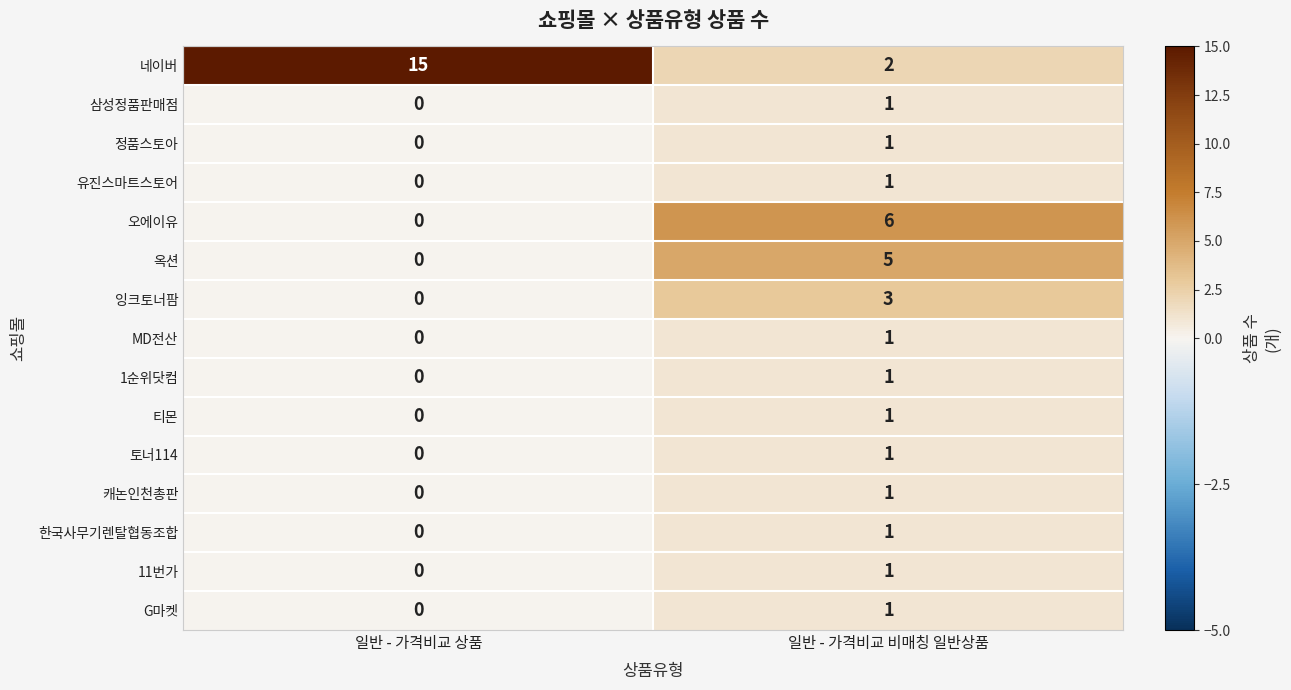

At which category is the sum across all series the highest?

일반 - 가격비교 비매칭 일반상품